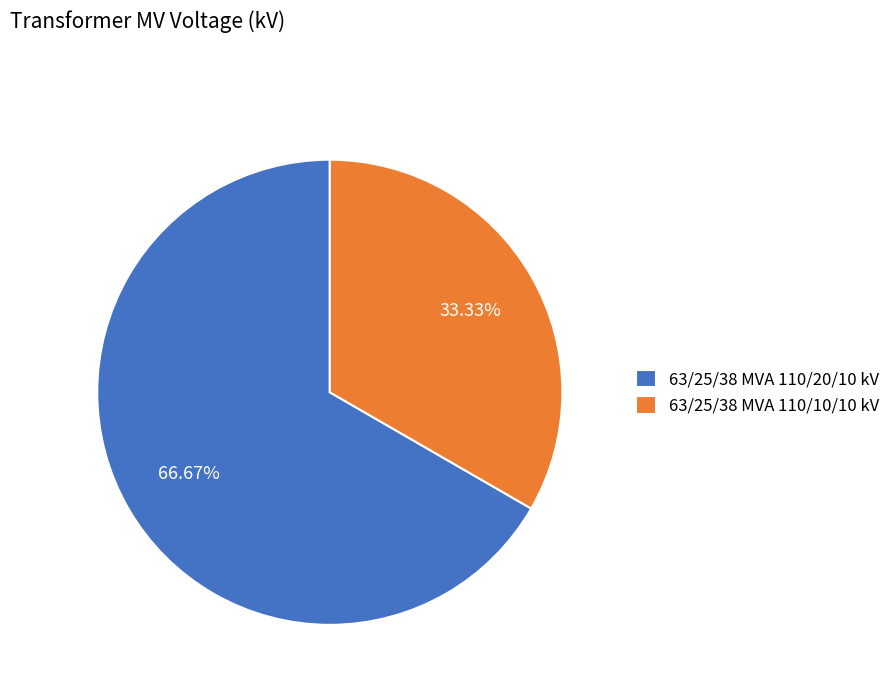

Which category has the biggest portion of the pie?

63/25/38 MVA 110/20/10 kV